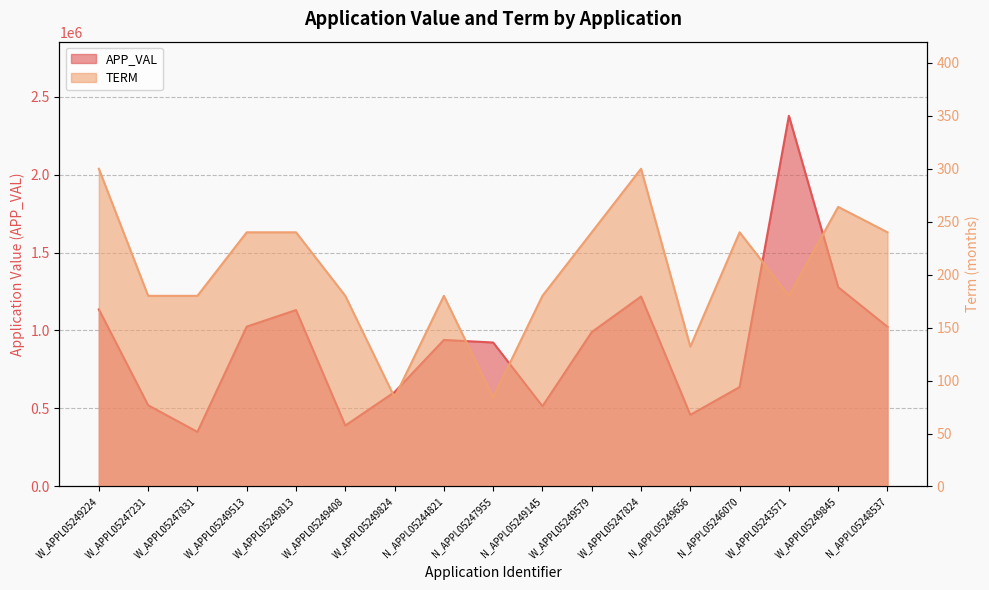

List the labels in order of APP_VAL value, largest first.

W_APPL05243571, W_APPL05249845, W_APPL05247824, W_APPL05249224, W_APPL05249813, W_APPL05249513, N_APPL05248537, W_APPL05249579, N_APPL05244821, N_APPL05247955, N_APPL05246070, W_APPL05249824, W_APPL05247231, N_APPL05249145, N_APPL05249656, W_APPL05249408, W_APPL05247831